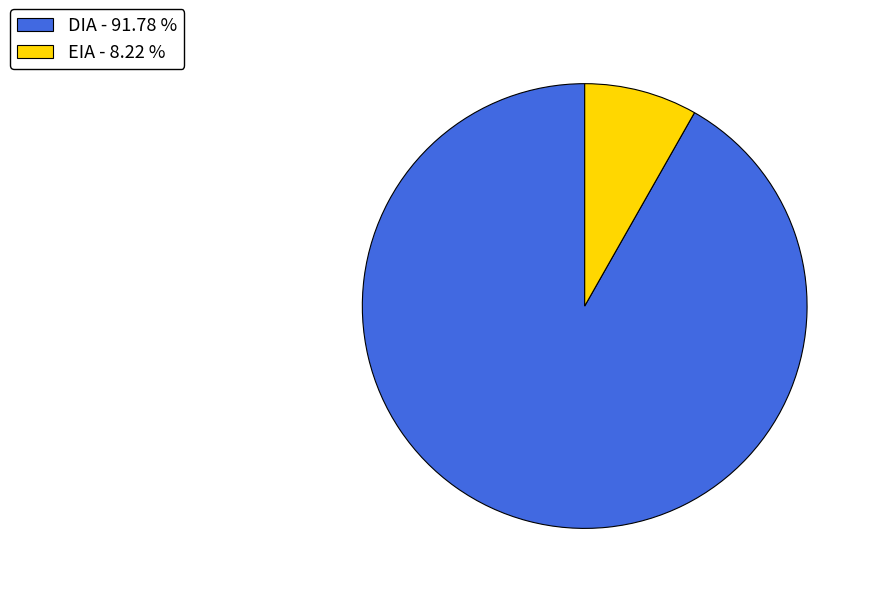

Which category has the biggest portion of the pie?

DIA